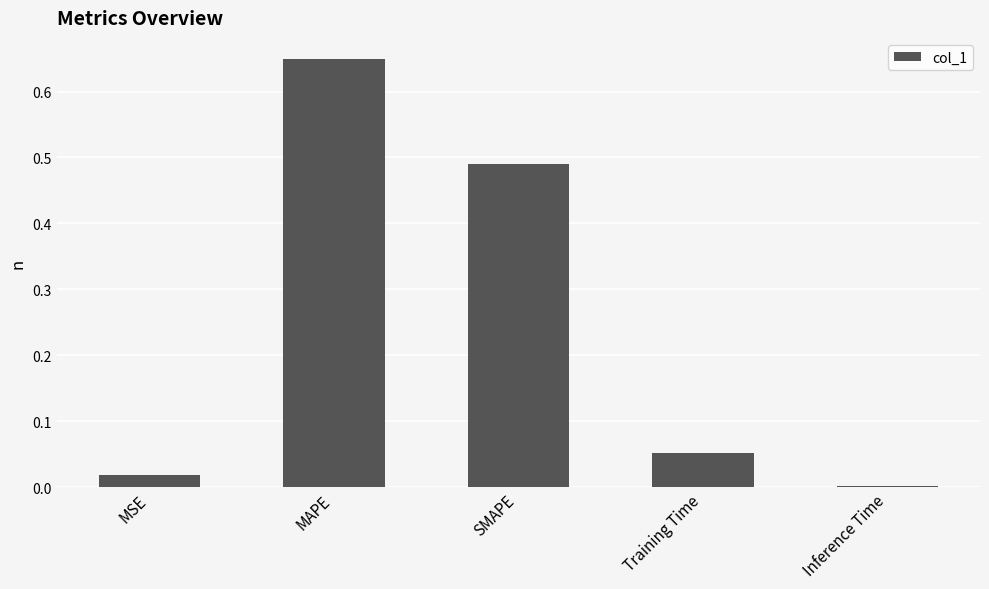

Is it true that the value at Training Time is 0.0?

False